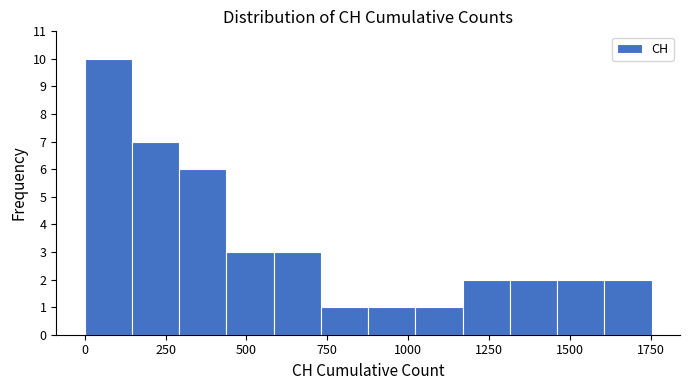

Around what value on the x-axis is the tallest bar? Give the approximate position of its centre, as read against the axis.

50